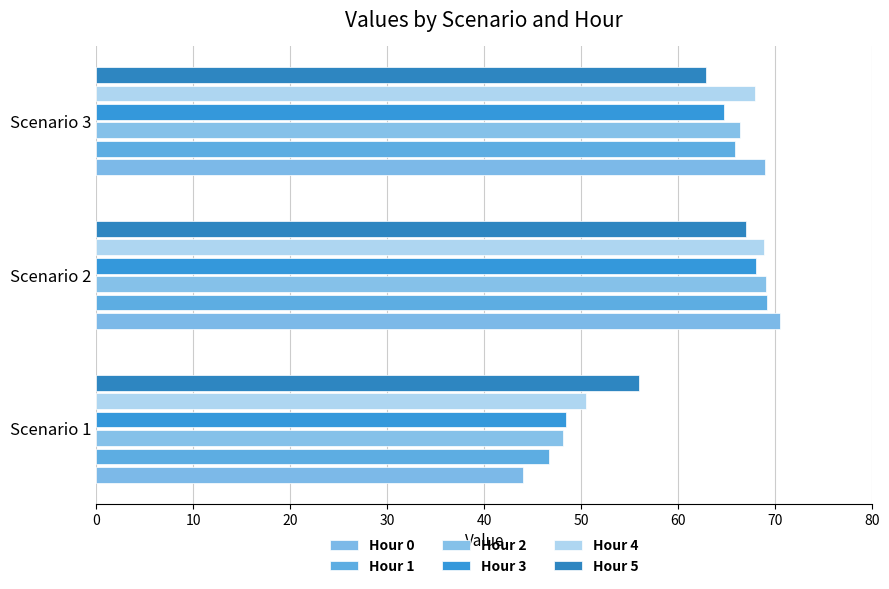

How many series are shown in this chart?

6